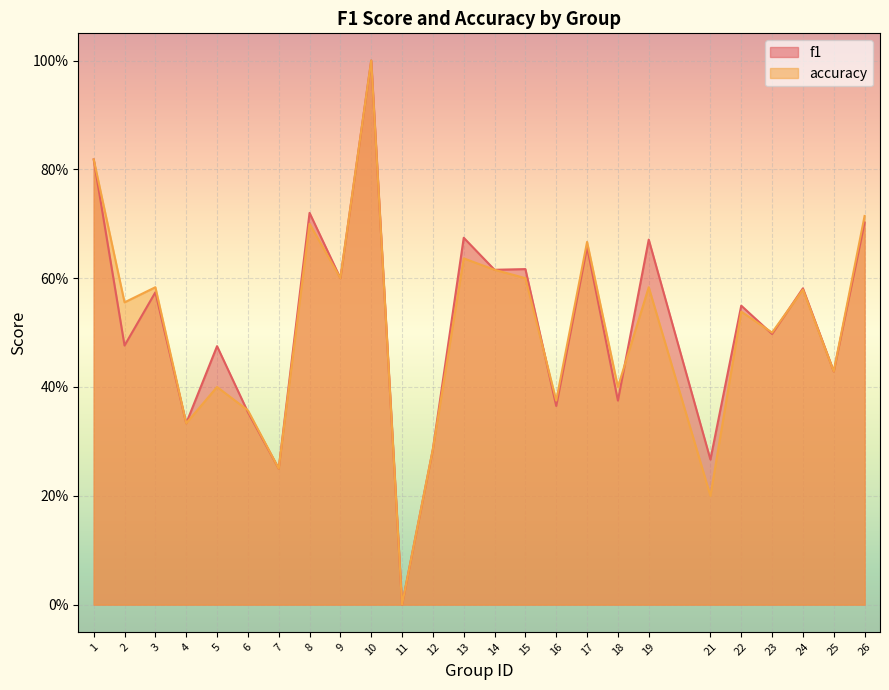

What is the total value across all series at 24?

1.2